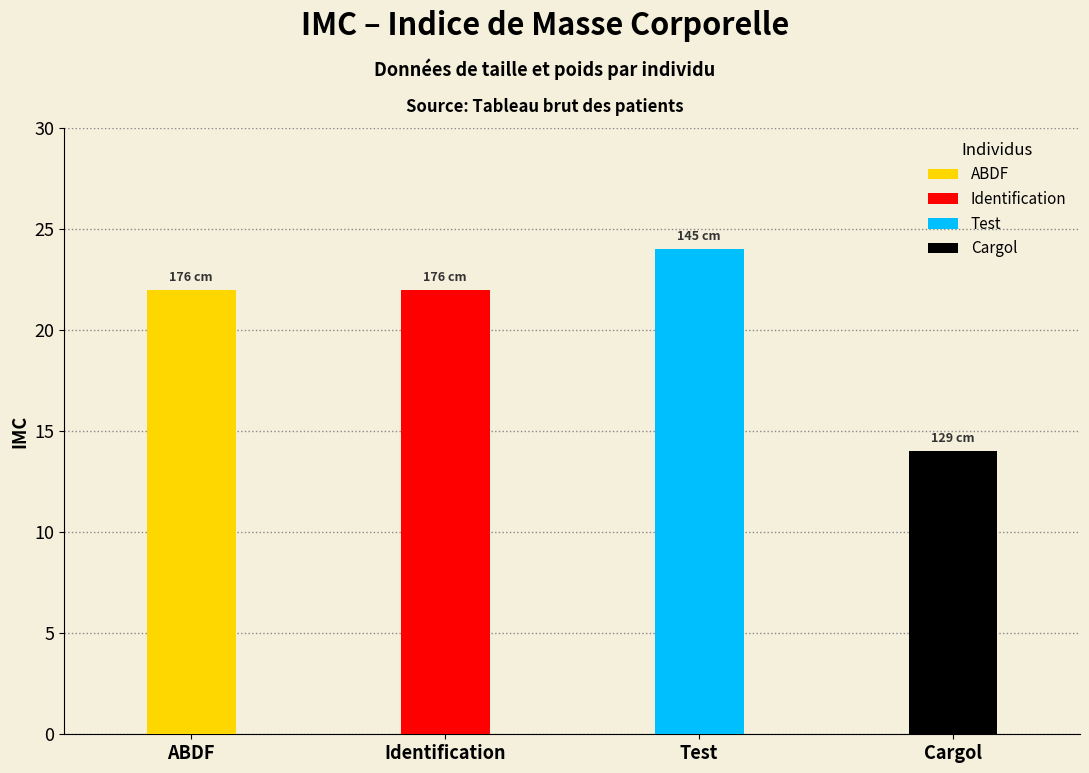

Where does the data first go above 22?

Test